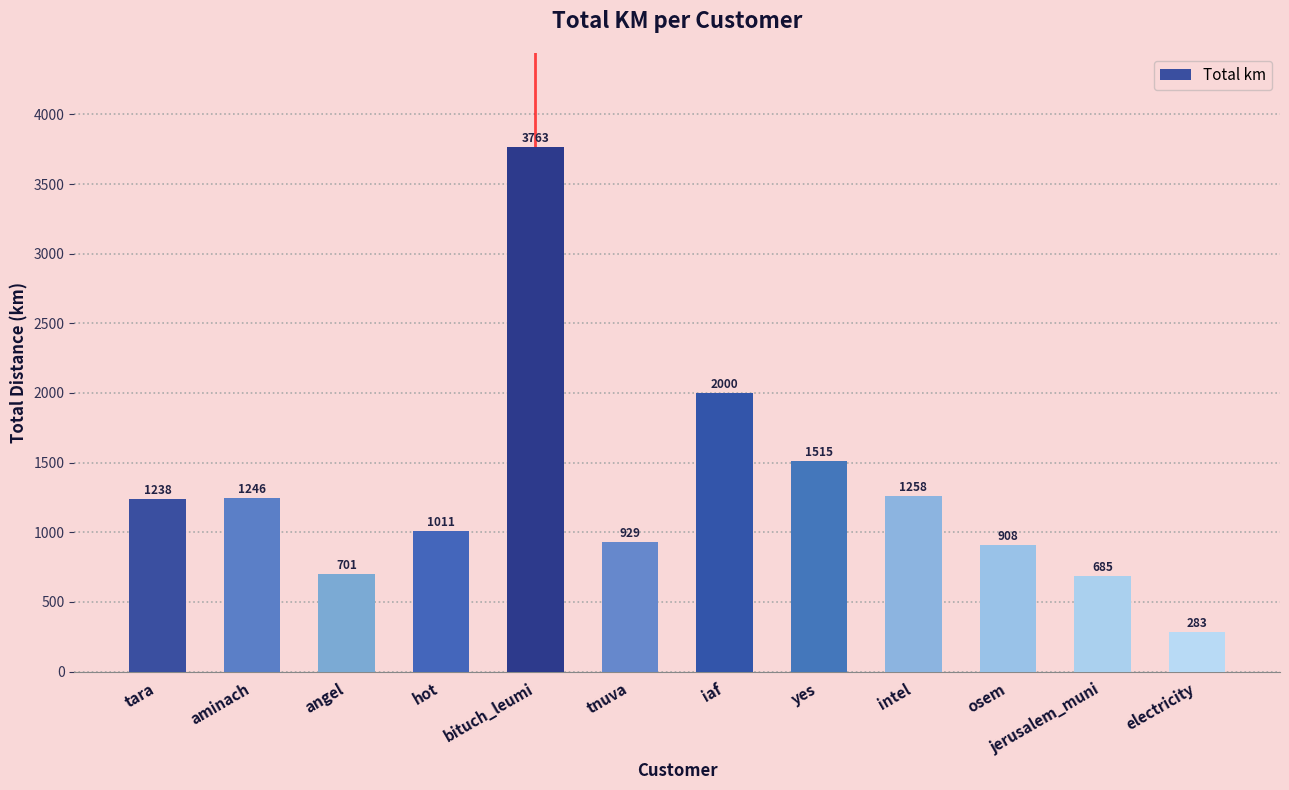

What is the difference between the maximum and second lowest values?

3078.3